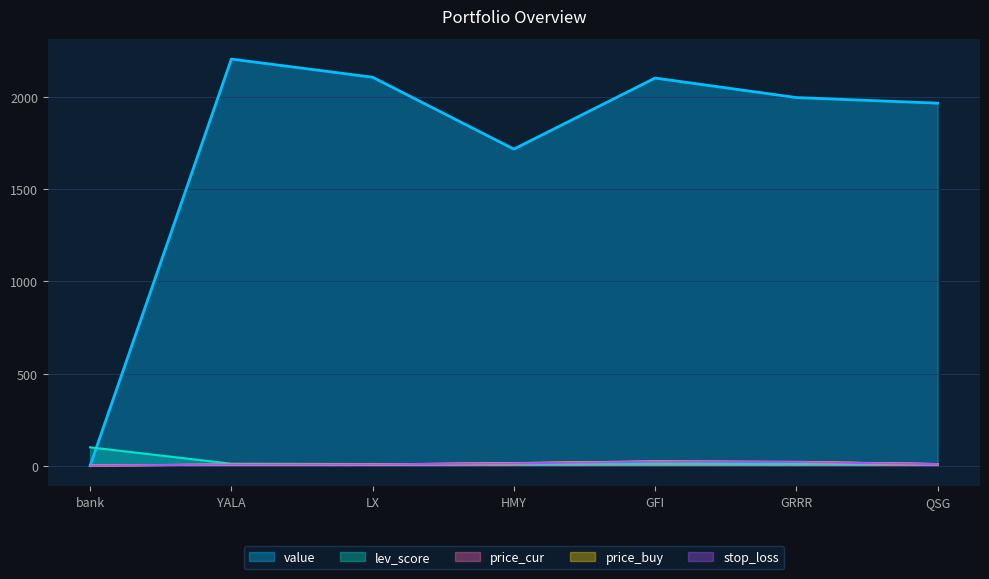

What is the spread (max minus min) of values at GRRR?

1988.3